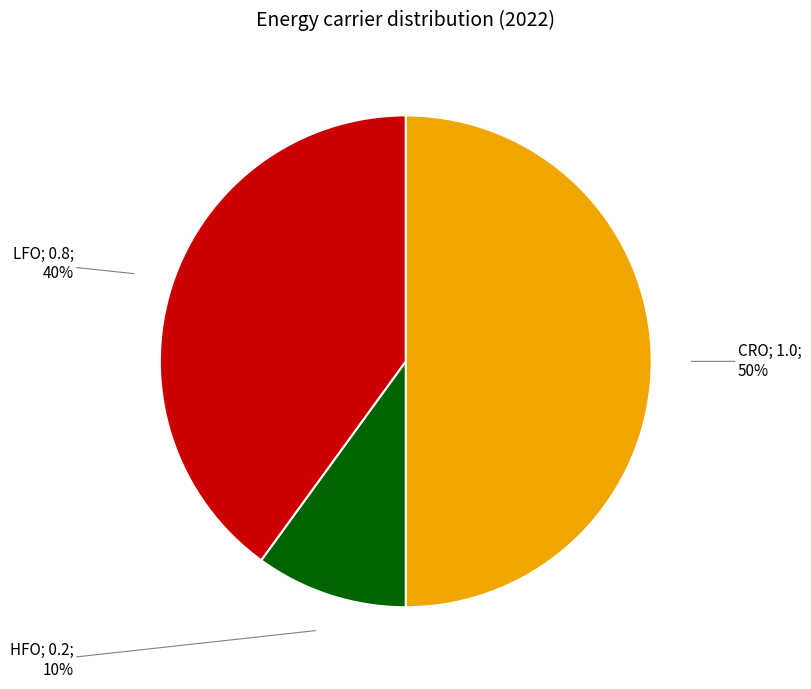

To the nearest percent, what is the average slice percentage?

33%